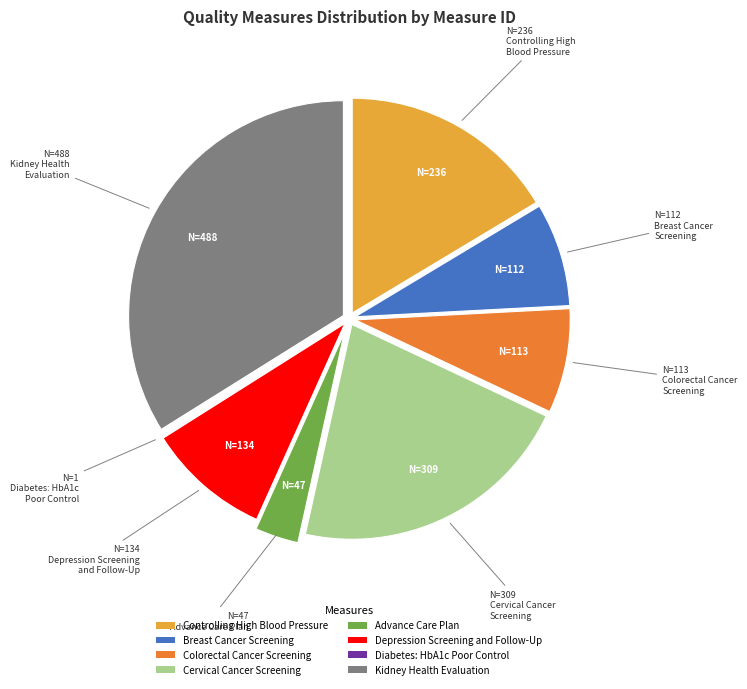

Which slice is the largest?

Kidney Health Evaluation